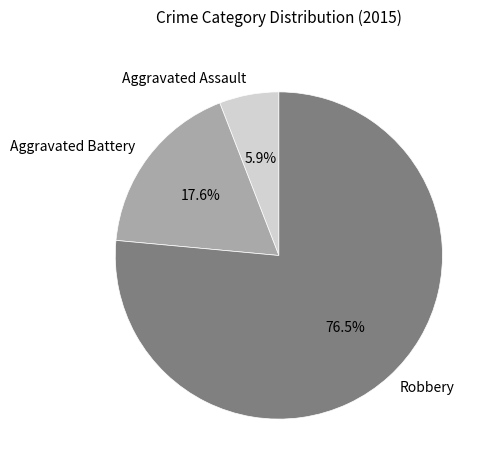

To the nearest percent, what is the difference between the largest and smallest slice percentages?

71%